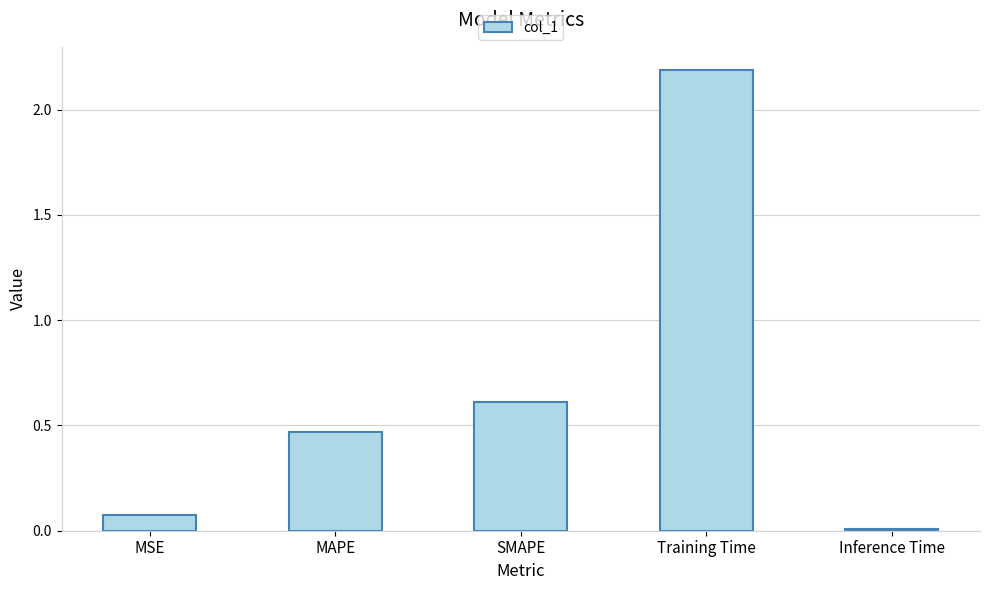

Between SMAPE and MAPE, which is larger?

SMAPE